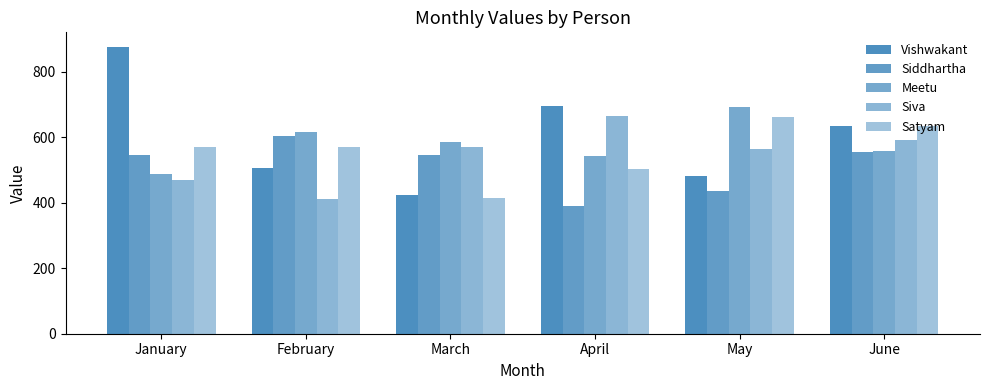

How many bars are there in each group?

5